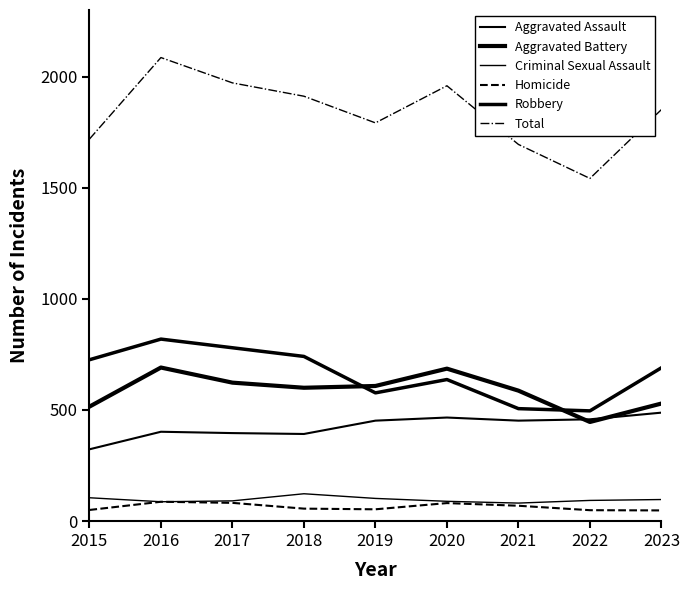

At which category is the sum across all series the highest?

2016